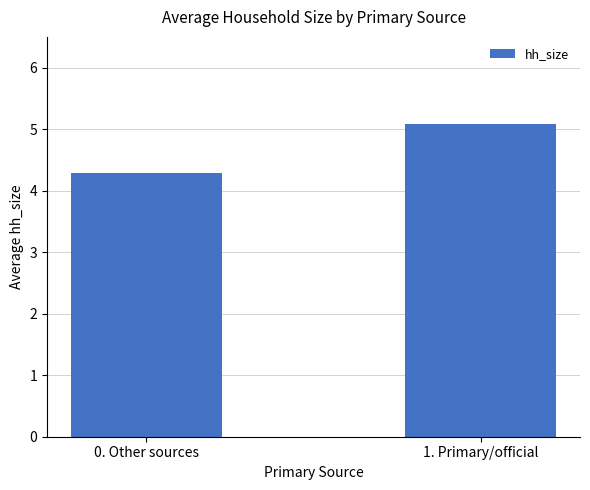

How many bars are there in total?

2